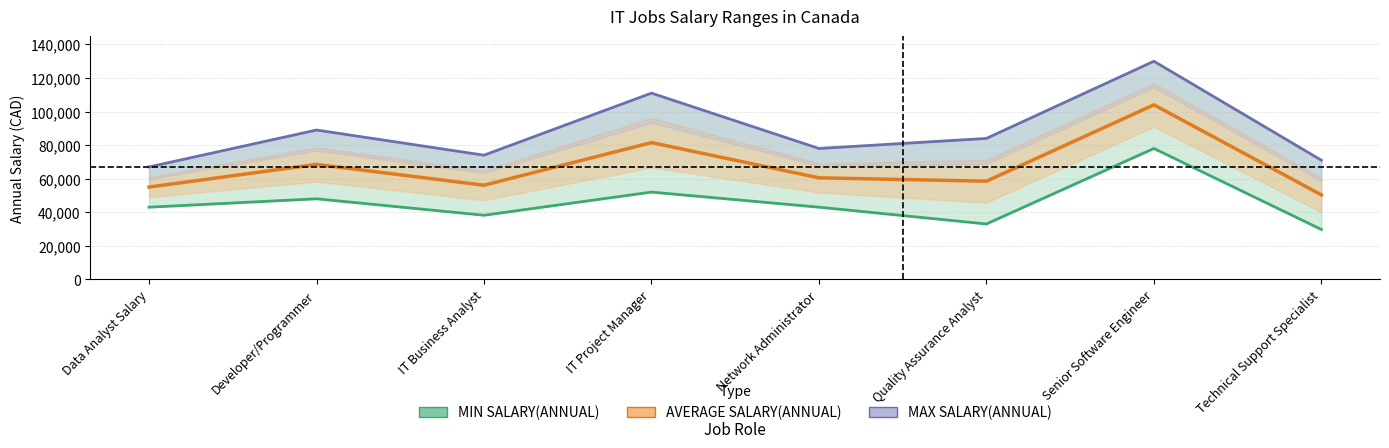

What is the difference between the maximum and minimum values in the MIN SALARY(ANNUAL) series?

48300